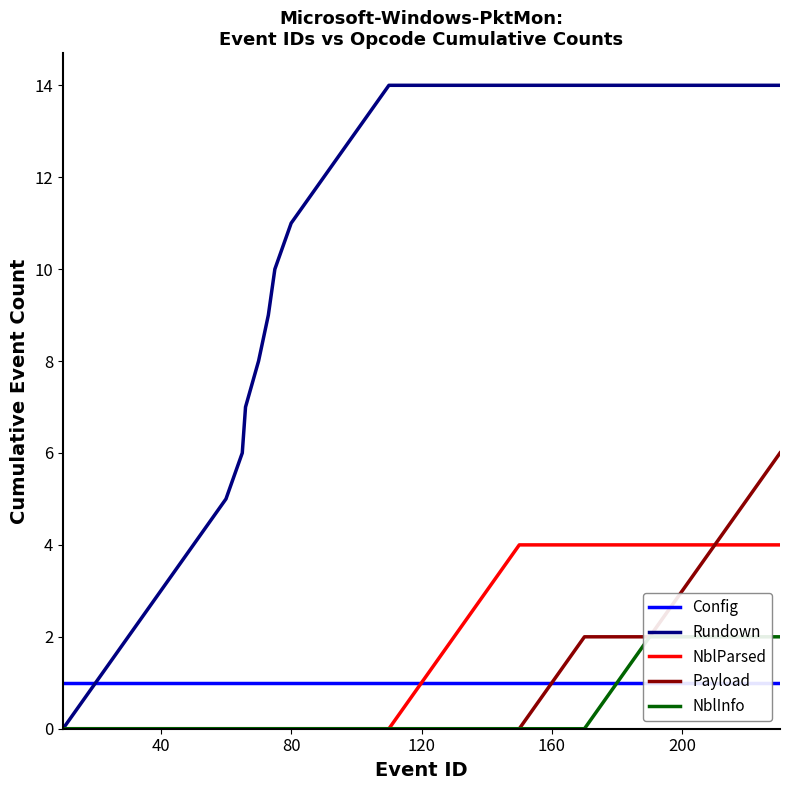

What is the sum of all Config values?

27